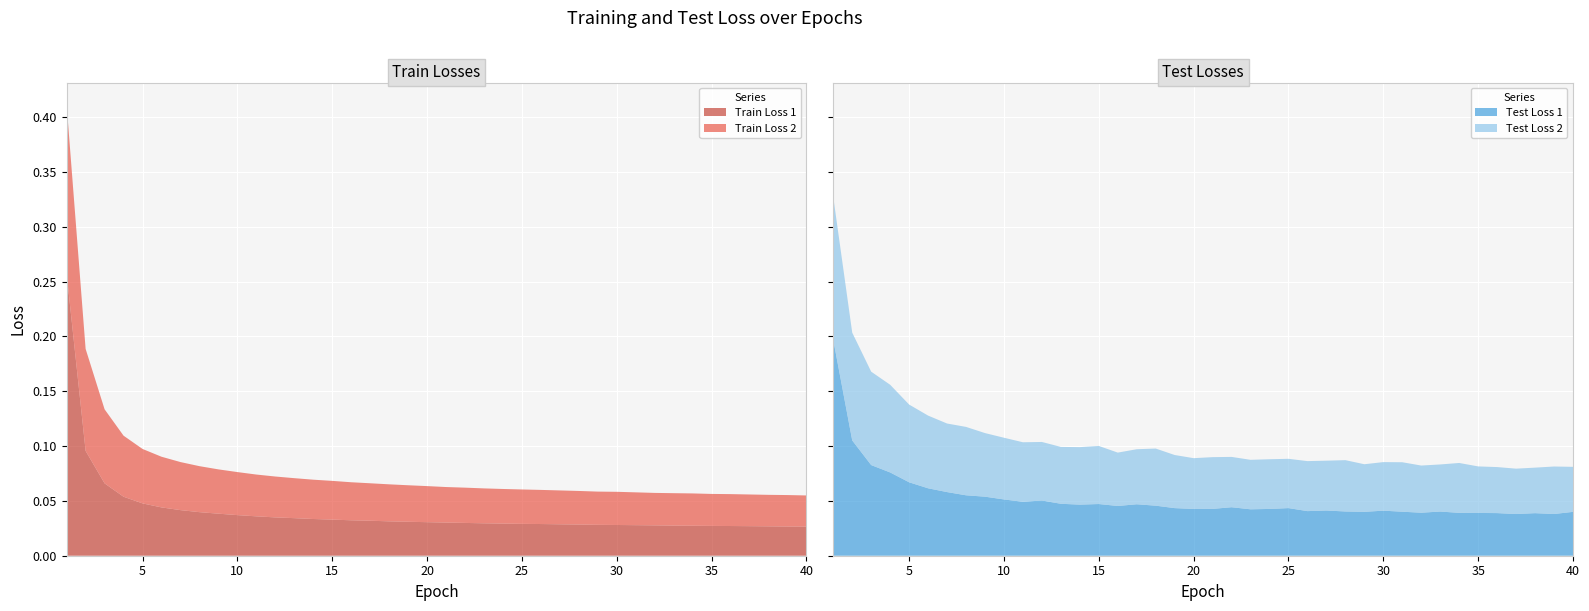

Reading right to left, list all the values displayed in this chart.

Train Loss 1: 0.0	0.0	0.0	0.0	0.0	0.0	0.0	0.0	0.0	0.0	0.0	0.0	0.0	0.0	0.0	0.0	0.0	0.0	0.0	0.0	0.0	0.0	0.0	0.0	0.0	0.0	0.0	0.0	0.0	0.0	0.0	0.0	0.0	0.0	0.0	0.0	0.1	0.1	0.1	0.3
Train Loss 2: 0.0	0.0	0.0	0.0	0.0	0.0	0.0	0.0	0.0	0.0	0.0	0.0	0.0	0.0	0.0	0.0	0.0	0.0	0.0	0.0	0.0	0.0	0.0	0.0	0.0	0.0	0.0	0.0	0.0	0.0	0.0	0.0	0.0	0.0	0.0	0.0	0.1	0.1	0.1	0.2
Test Loss 1: 0.0	0.0	0.0	0.0	0.0	0.0	0.0	0.0	0.0	0.0	0.0	0.0	0.0	0.0	0.0	0.0	0.0	0.0	0.0	0.0	0.0	0.0	0.0	0.0	0.0	0.0	0.0	0.0	0.1	0.0	0.1	0.1	0.1	0.1	0.1	0.1	0.1	0.1	0.1	0.2
Test Loss 2: 0.0	0.0	0.0	0.0	0.0	0.0	0.0	0.0	0.0	0.0	0.0	0.0	0.0	0.0	0.0	0.0	0.0	0.0	0.0	0.0	0.0	0.0	0.1	0.1	0.0	0.1	0.1	0.1	0.1	0.1	0.1	0.1	0.1	0.1	0.1	0.1	0.1	0.1	0.1	0.1